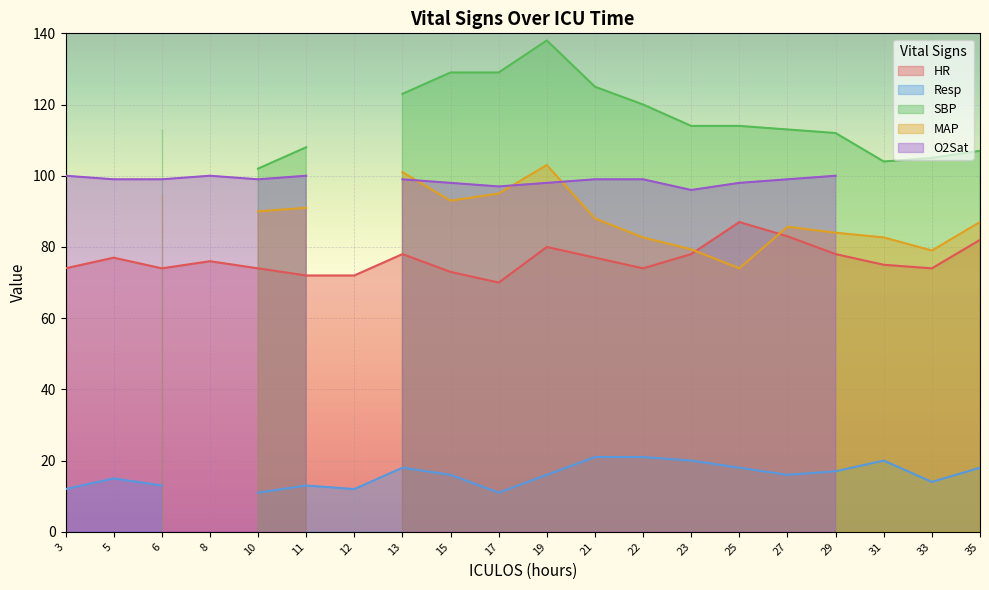

At which label does HR reach its peak?

25